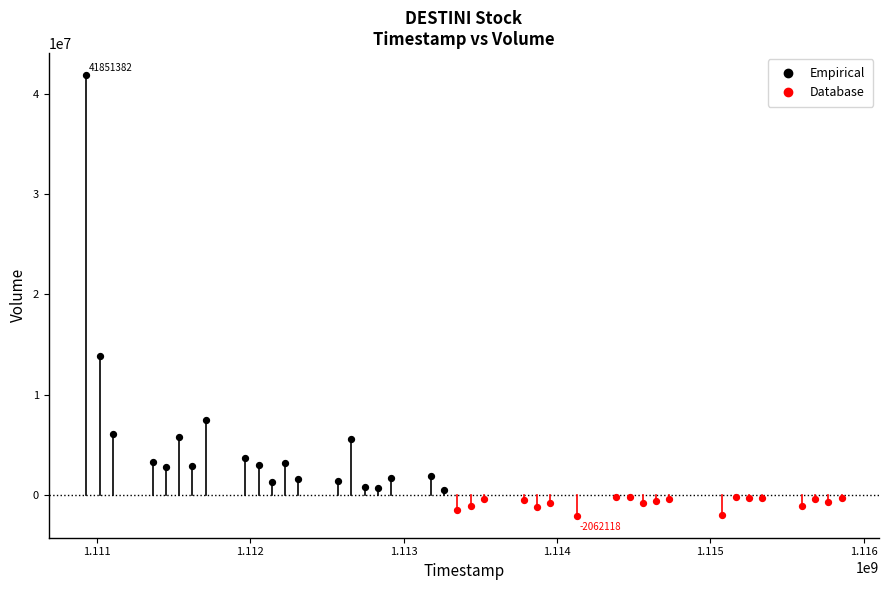

Which series contains the highest Y value?

Empirical